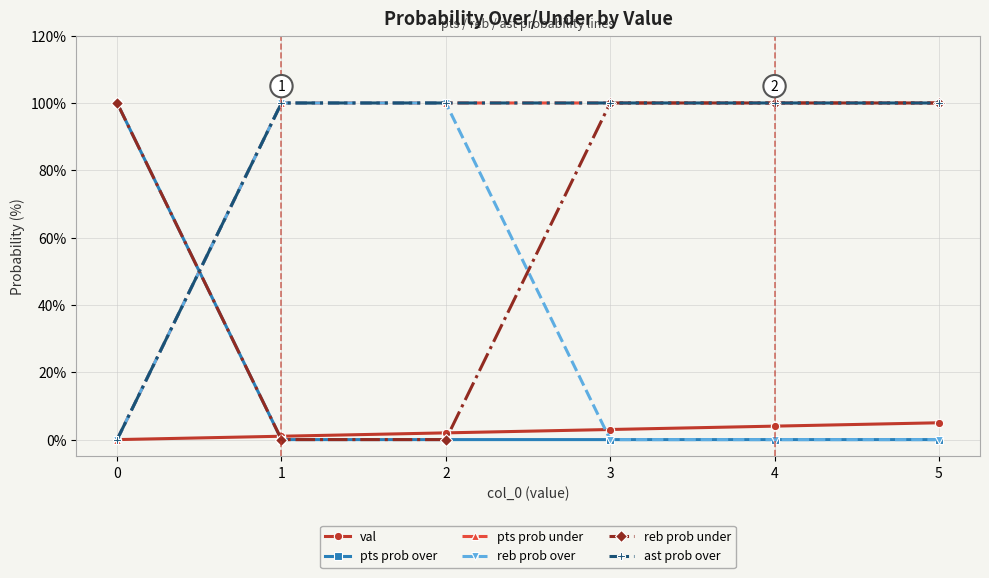

True or false: val and reb prob over intersect in this chart.

True